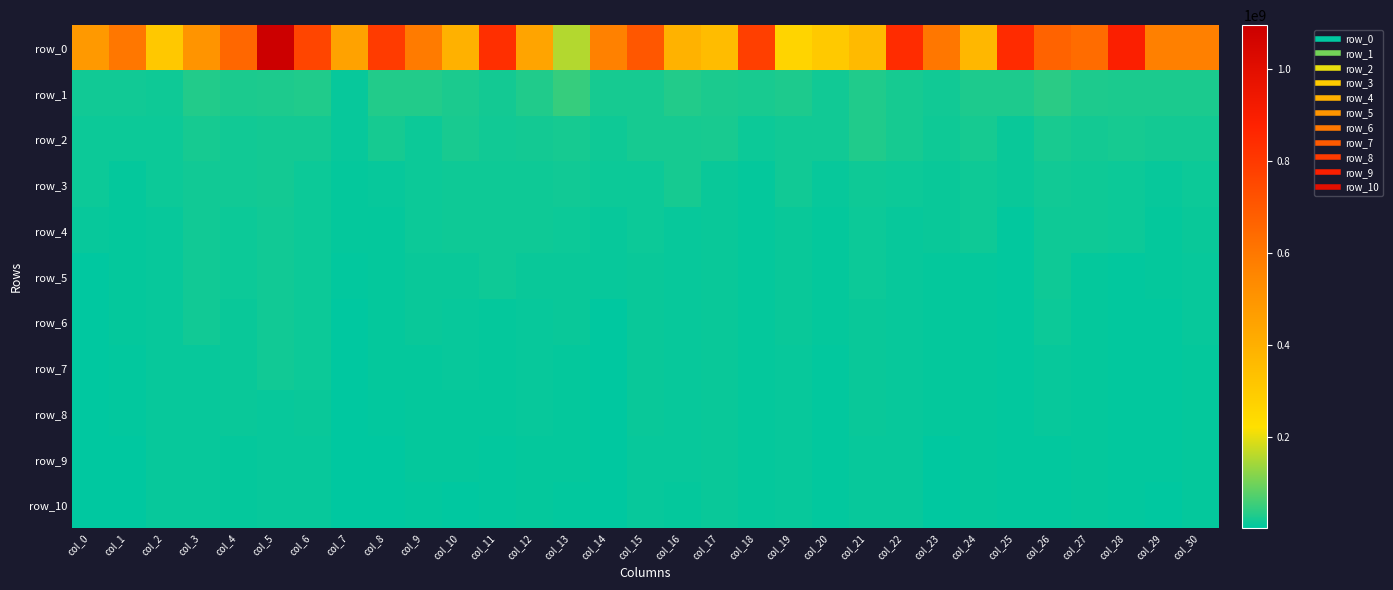

True or false: row_0 has a value of 371436695.8 at col_24.

True